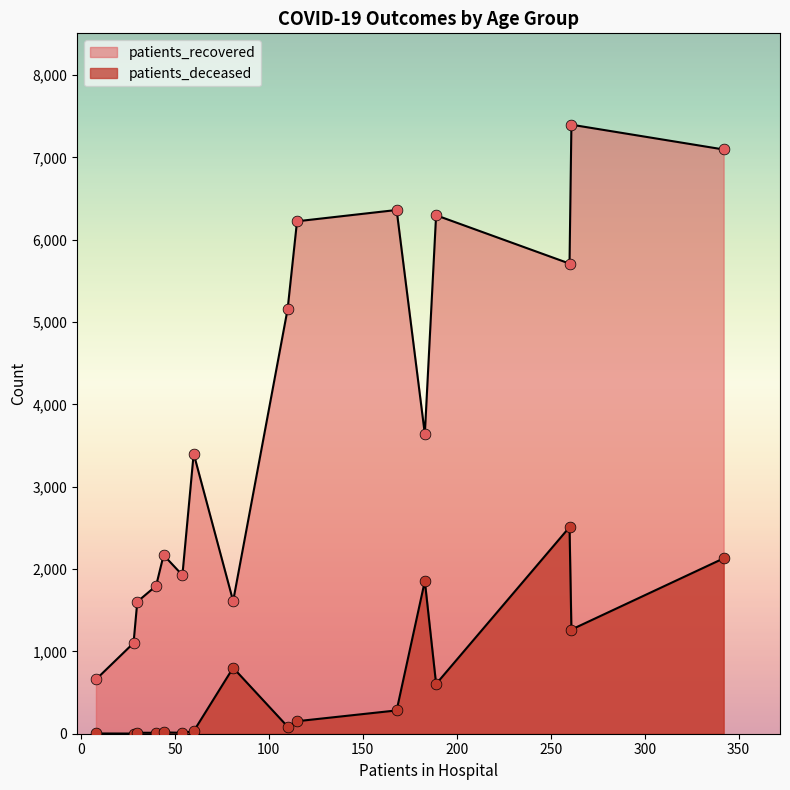

Which series reaches the maximum Y coordinate?

patients_recovered